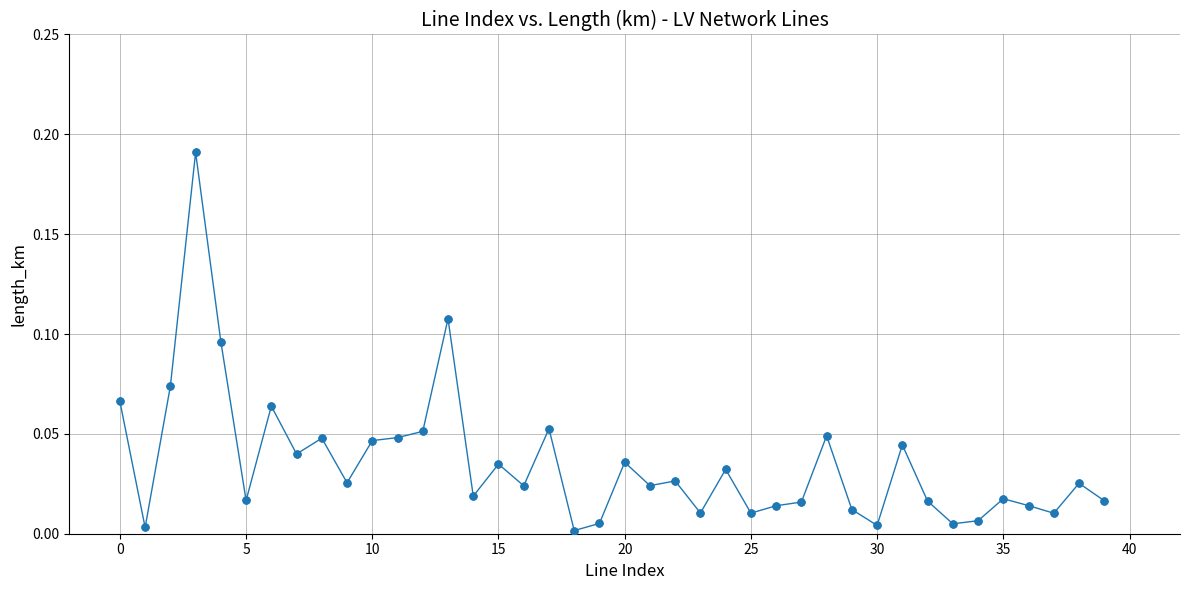

True or false: there are more than 2 points higher than both neighbors.

True